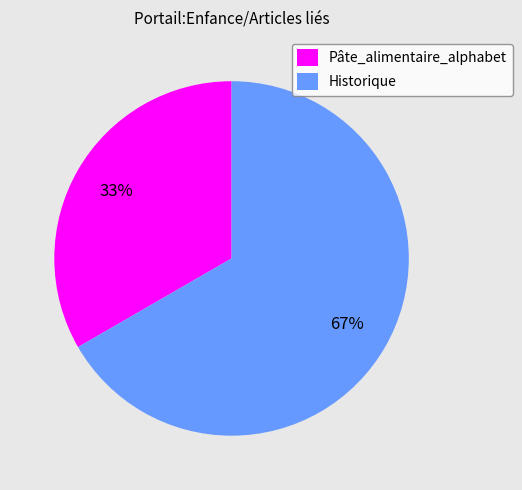

What is the smallest slice in the pie chart?

Pâte_alimentaire_alphabet